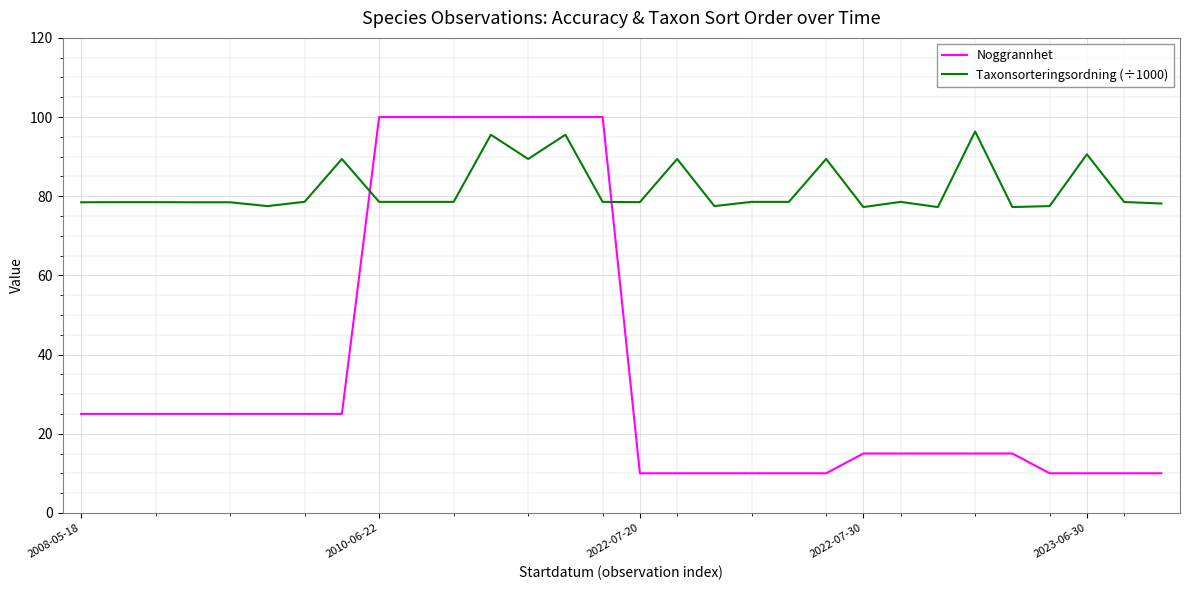

What is the difference between the maximum and minimum values in the Taxonsorteringsordning (÷1000) series?

19.1